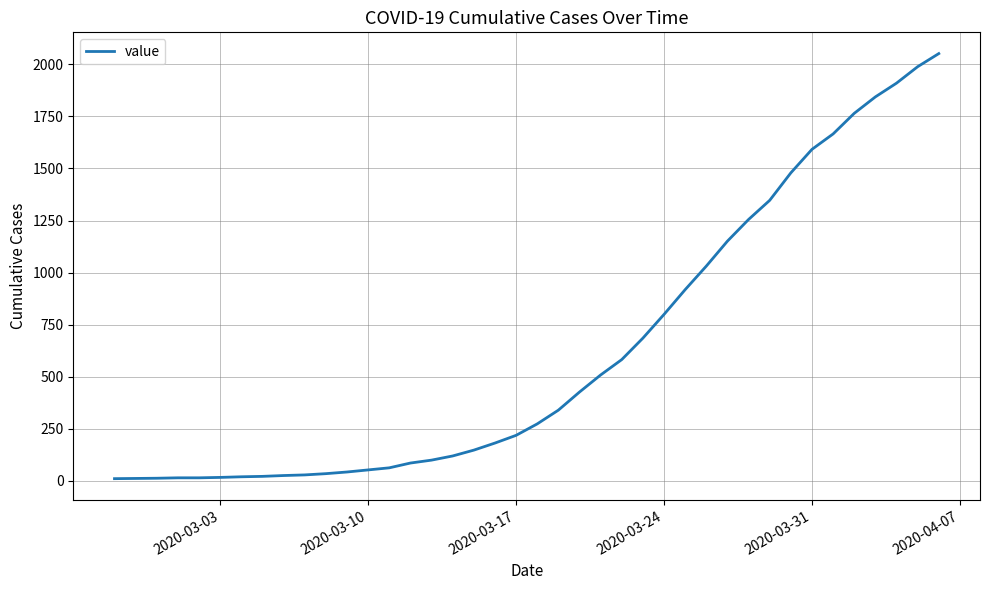

What is the maximum value shown in the chart?

2052